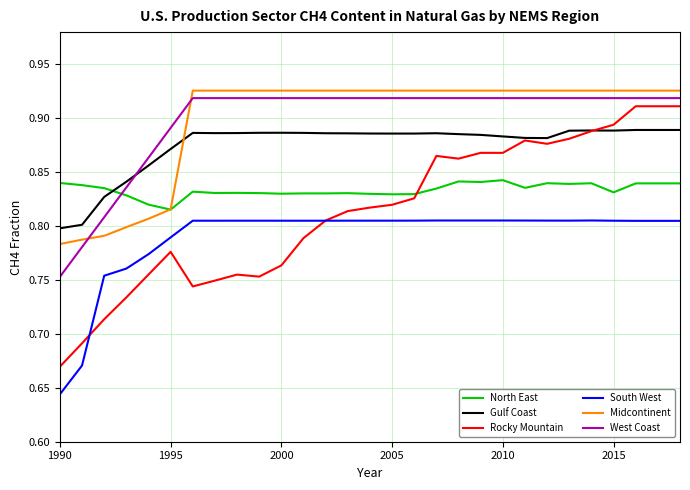

Count the South West values in the range 0 to 1.

29